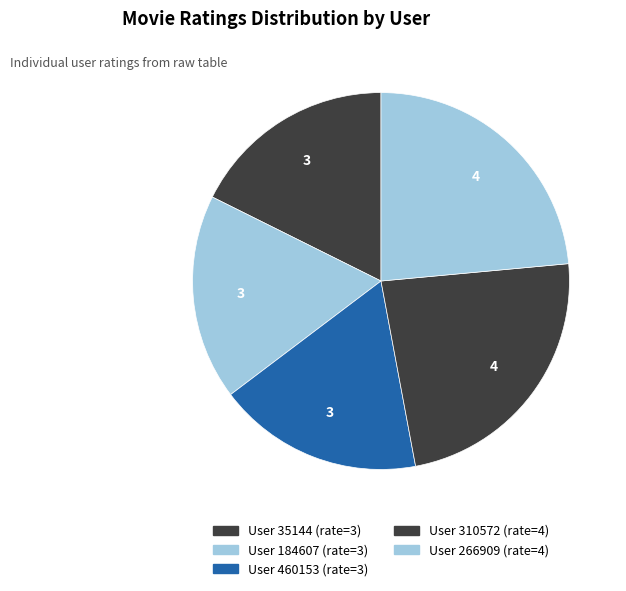

Count the number of slices in the pie.

5